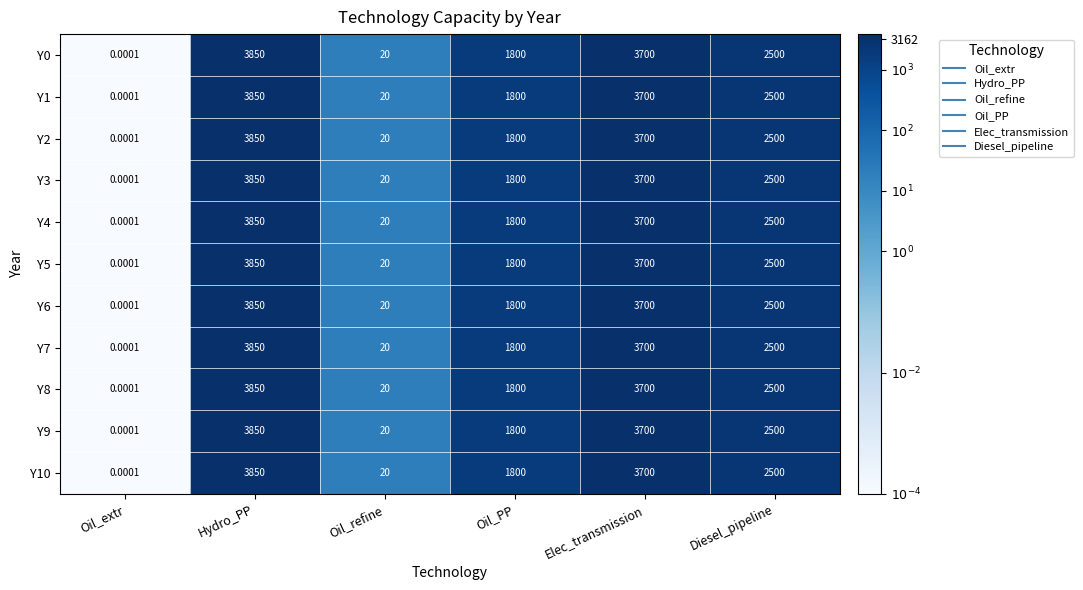

Count the number of data series in this chart.

11